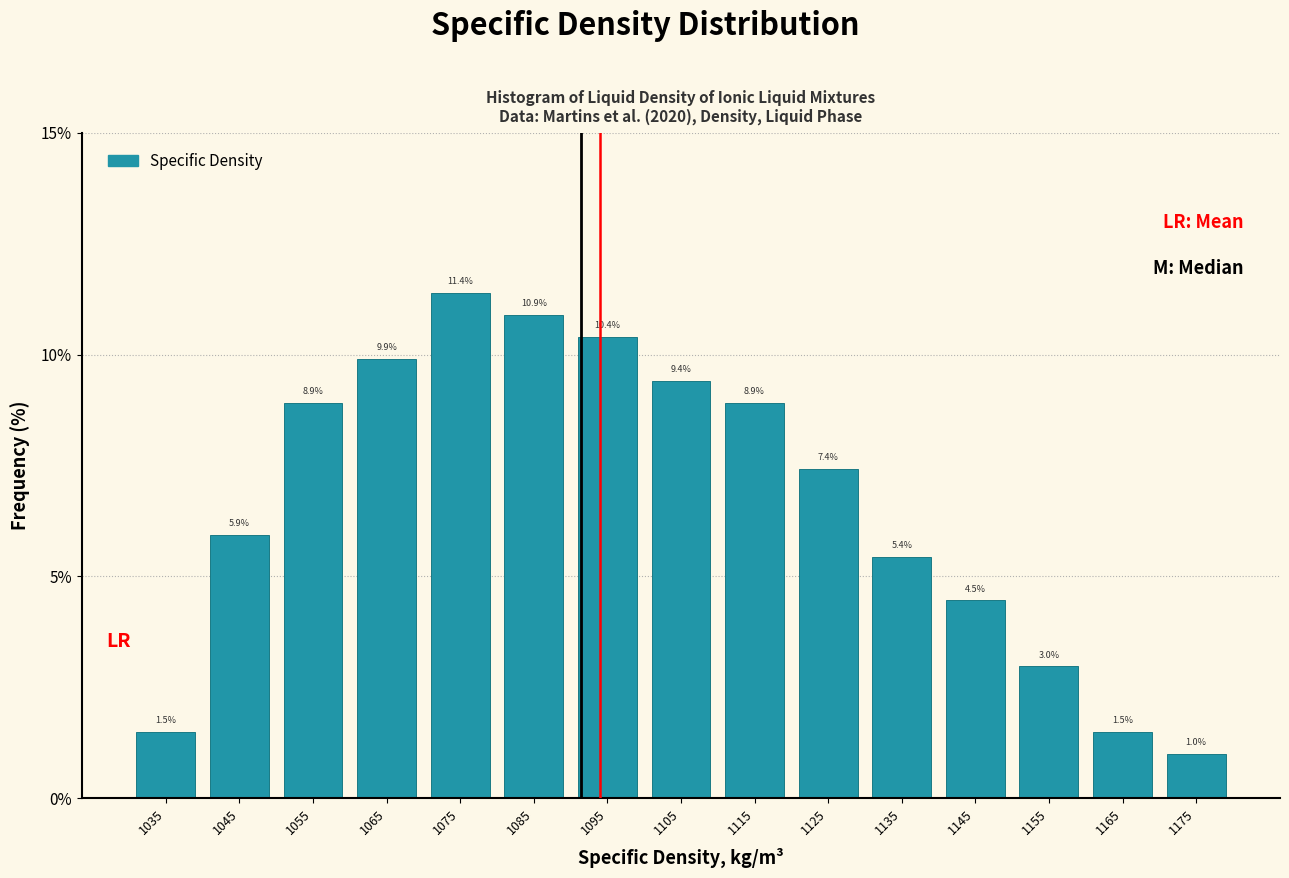

Reading left to right, transcribe this chart: for each bar, give the range it covers on the x-axis and its height.

1030 to 1040: 1.5
1040 to 1050: 5.9
1050 to 1060: 8.9
1060 to 1070: 9.9
1070 to 1080: 11.4
1080 to 1090: 10.9
1090 to 1100: 10.4
1100 to 1110: 9.4
1110 to 1120: 8.9
1120 to 1130: 7.4
1130 to 1140: 5.4
1140 to 1150: 4.5
1150 to 1160: 3.0
1160 to 1170: 1.5
1170 to 1180: 1.0